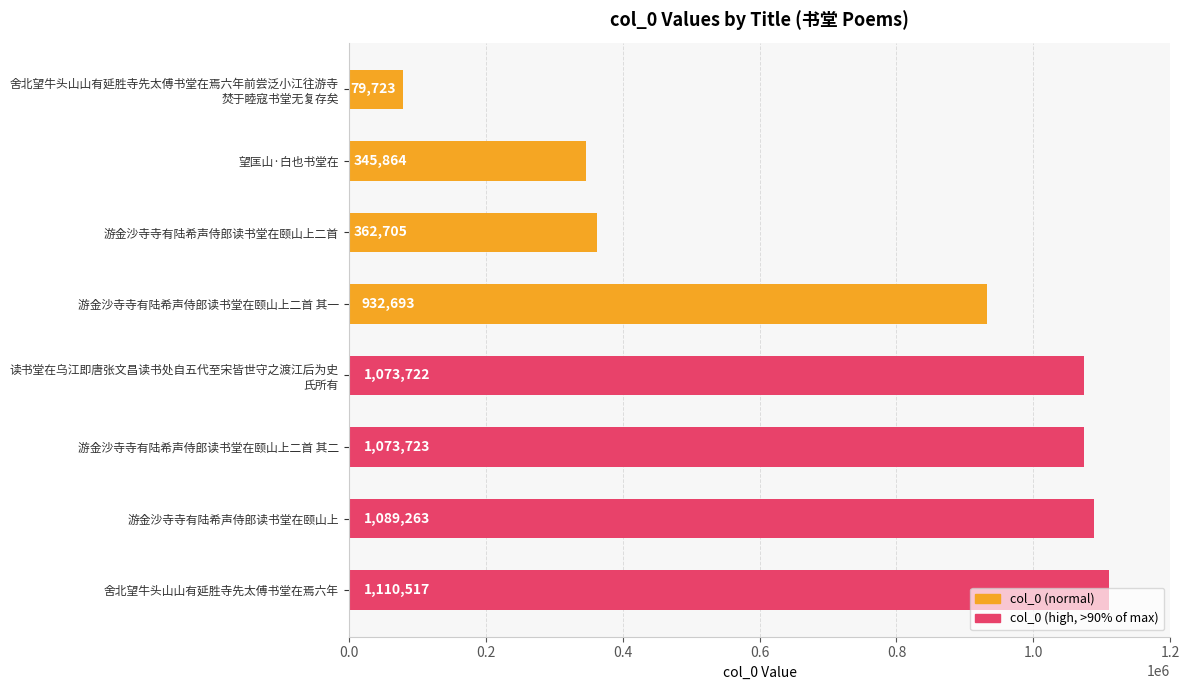

True or false: the data shows 932693 at 游金沙寺寺有陆希声侍郎读书堂在颐山上二首 其一.

True